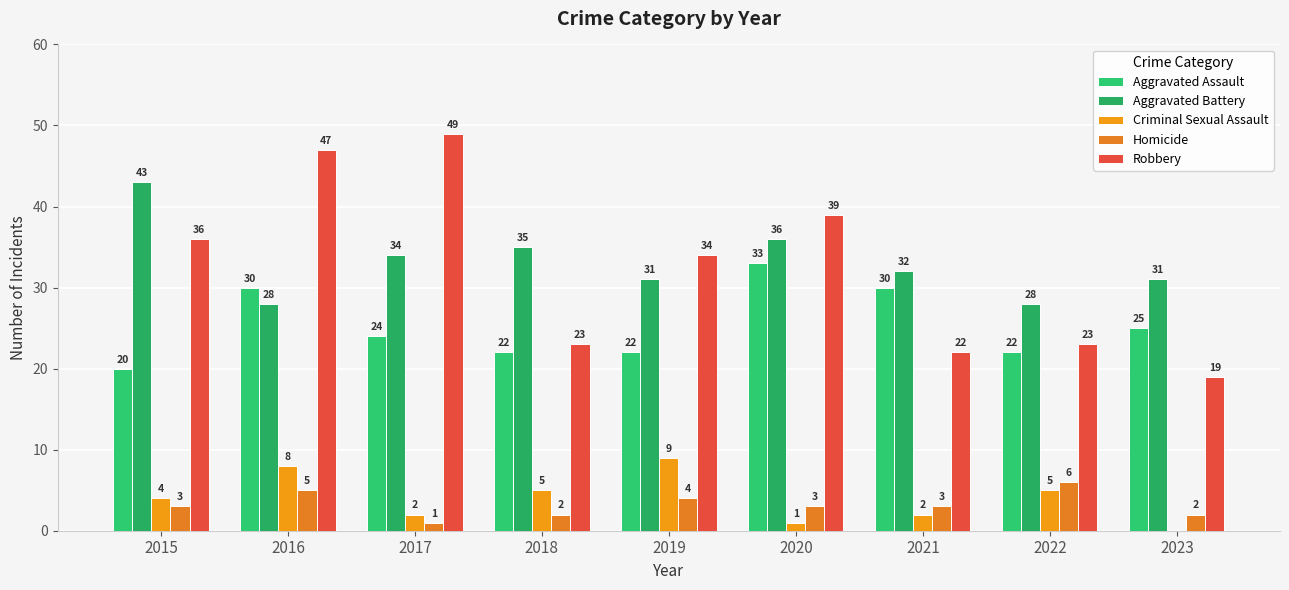

What is the sum of all Robbery values?

292